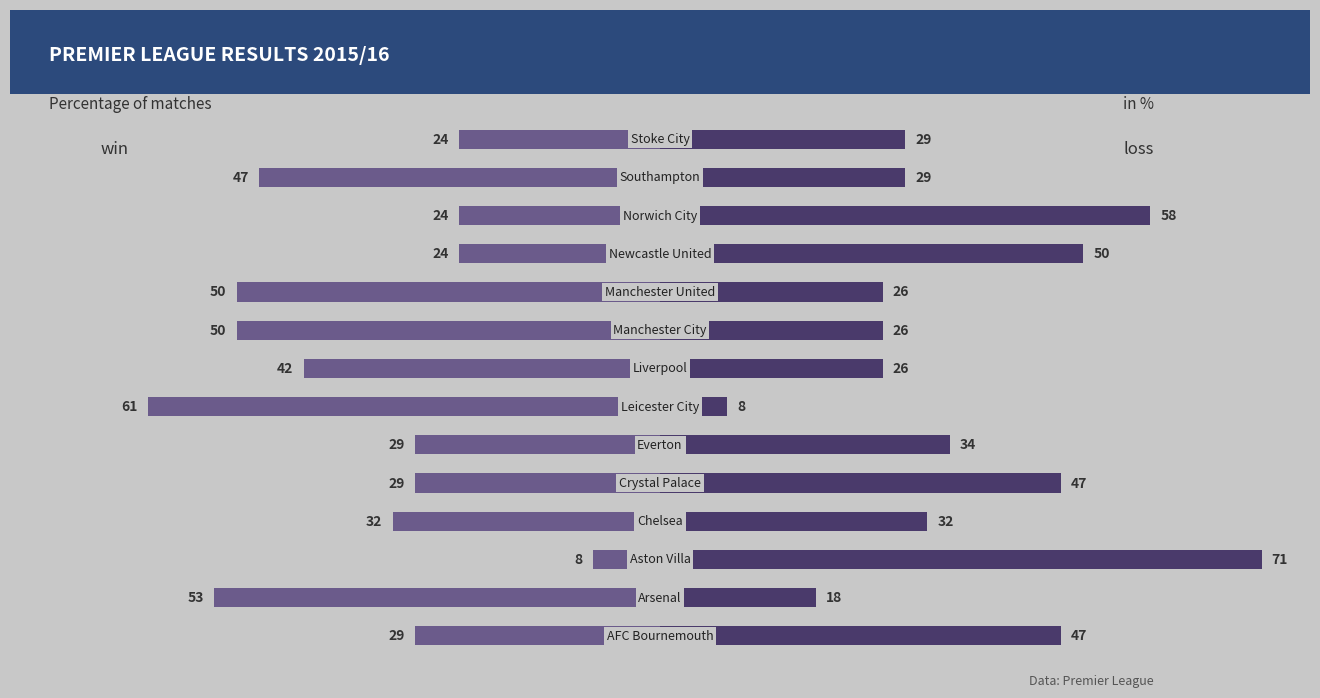

Rank the series at 3 from highest to lowest value.

loss, win